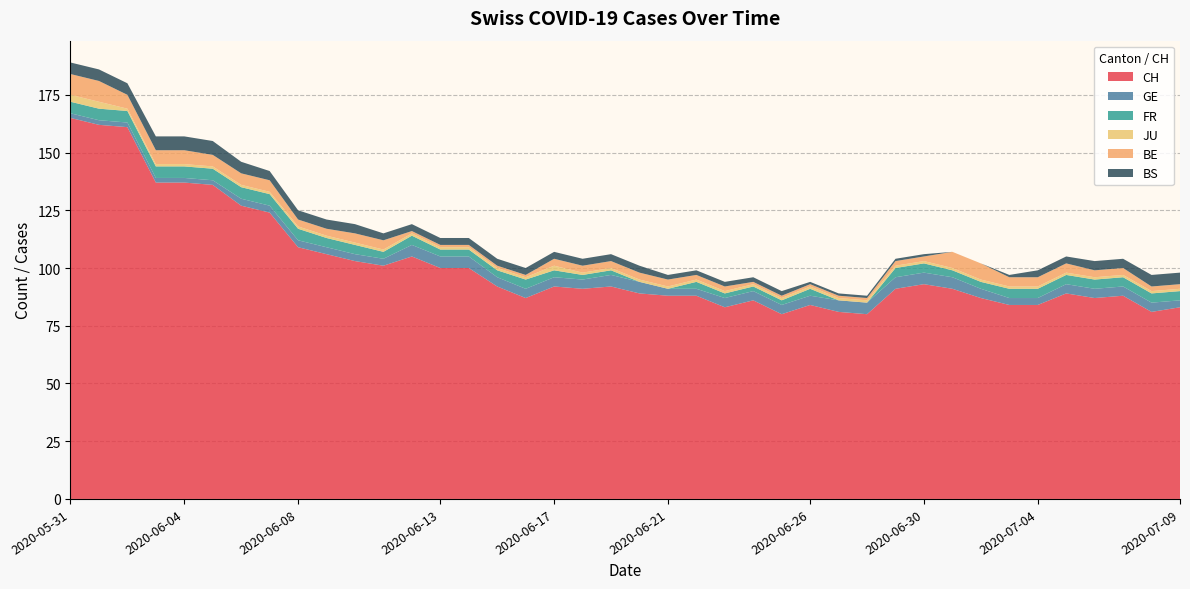

Reading left to right, list all the values displayed in this chart.

CH: 165	162	161	137	137	136	127	124	109	106	103	101	105	100	100	92	87	92	91	92	89	88	88	83	86	80	84	81	80	91	93	91	87	84	84	89	87	88	81	83
GE: 2	2	2	2	2	2	3	3	3	3	3	3	5	5	5	4	4	4	4	5	5	3	3	4	4	4	4	5	5	5	5	5	4	3	3	4	4	4	4	3
FR: 5	5	5	5	5	5	5	5	5	4	4	3	4	3	3	3	4	3	2	2	0	0	3	2	2	2	3	0	0	4	4	3	3	4	4	4	4	4	4	4
JU: 3	3	1	1	1	1	1	1	1	1	1	1	1	1	1	1	1	2	1	1	1	1	1	1	1	1	1	1	1	1	1	1	1	1	1	1	1	1	1	1
BE: 9	9	6	6	6	5	5	5	3	3	4	4	1	1	1	1	1	3	3	3	3	3	2	2	1	1	1	1	1	2	2	7	7	4	4	4	3	3	2	2
BS: 5	5	5	6	6	6	5	4	4	4	4	3	3	3	3	3	3	3	3	3	3	2	2	2	2	2	1	1	1	1	1	0	0	1	3	3	4	4	5	5